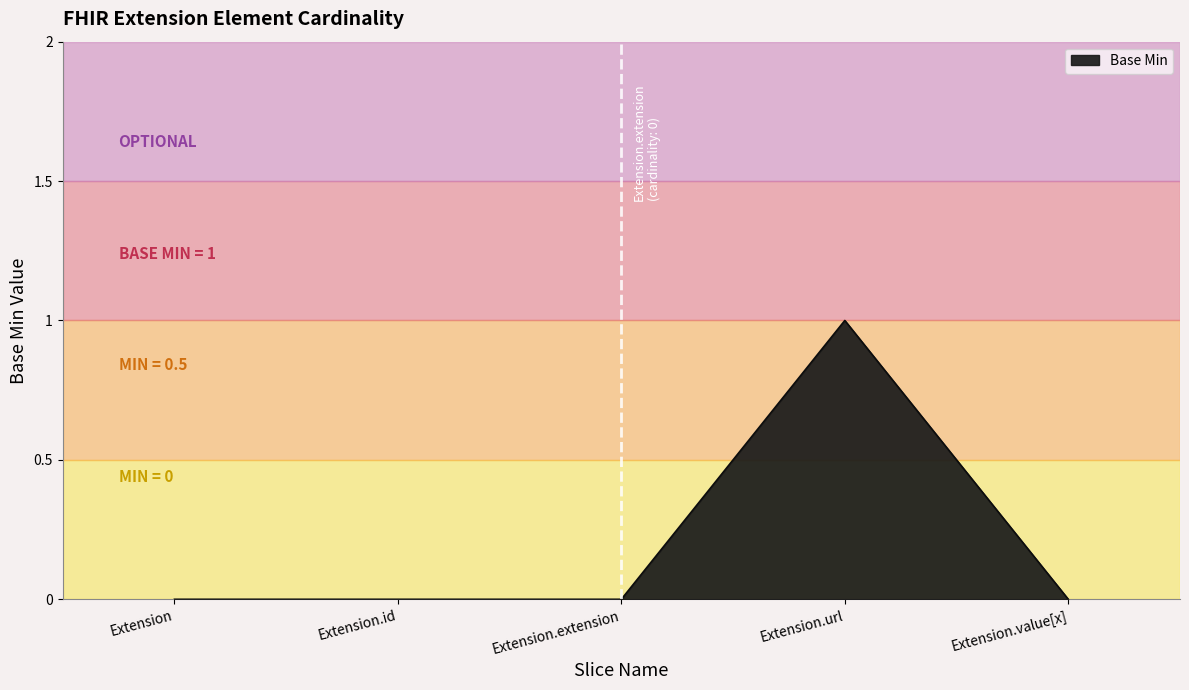

What position from the left is Extension.id?

2